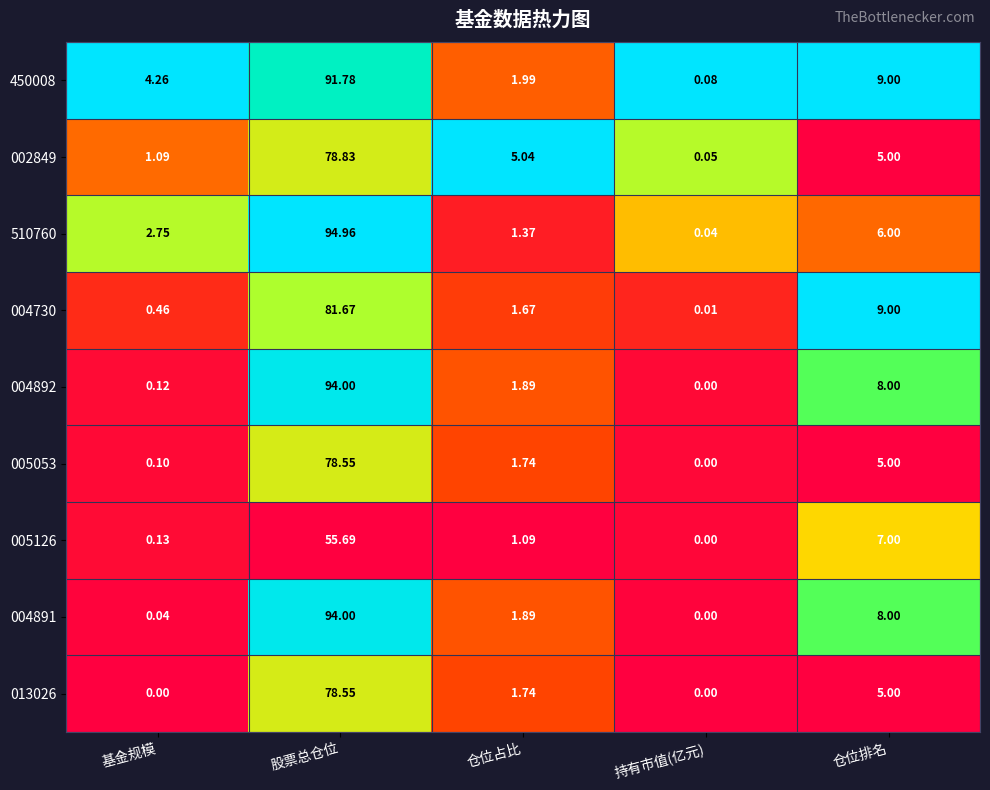

What is the greatest value displayed?

95.0